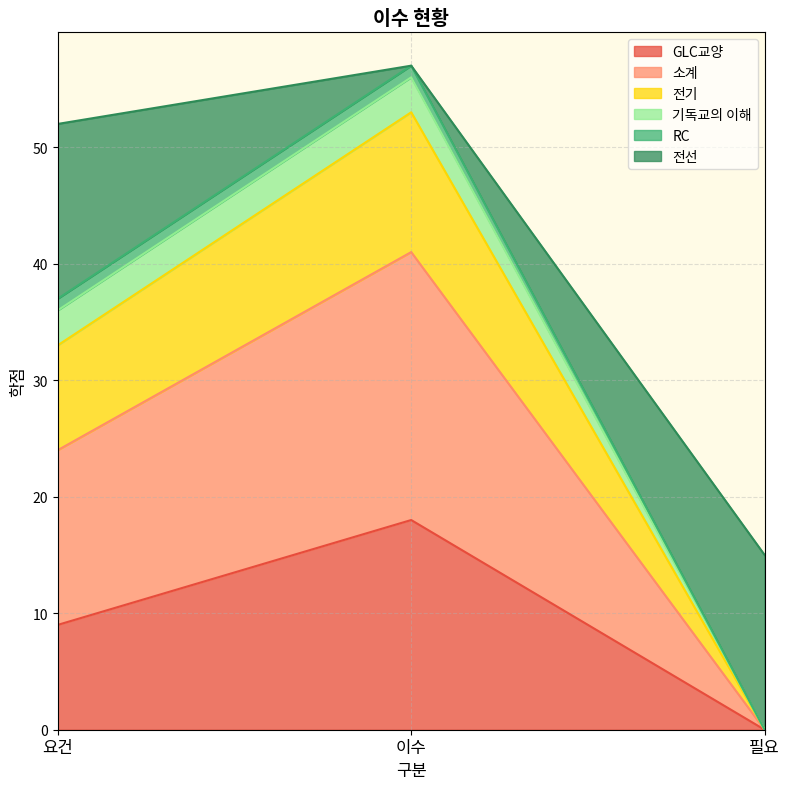

Is it true that GLC교양 equals 0 at 필요?

True